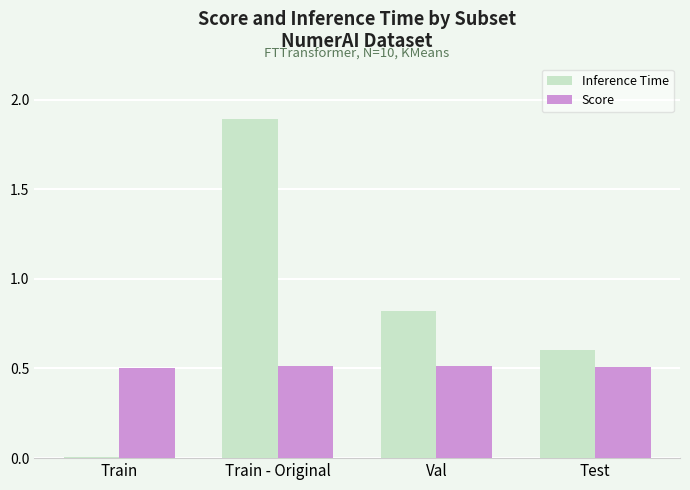

Rank the categories by Inference Time value from highest to lowest.

Train - Original, Val, Test, Train